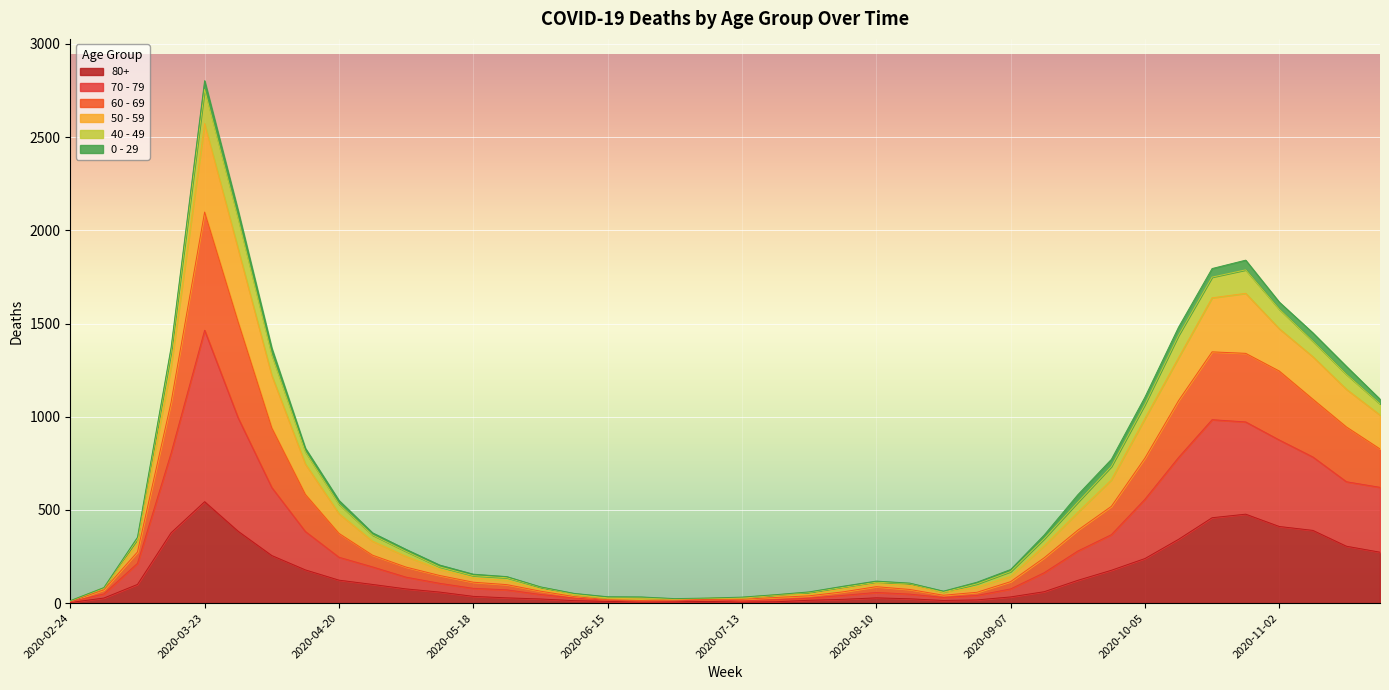

At which category is the sum across all series the highest?

2020-03-23